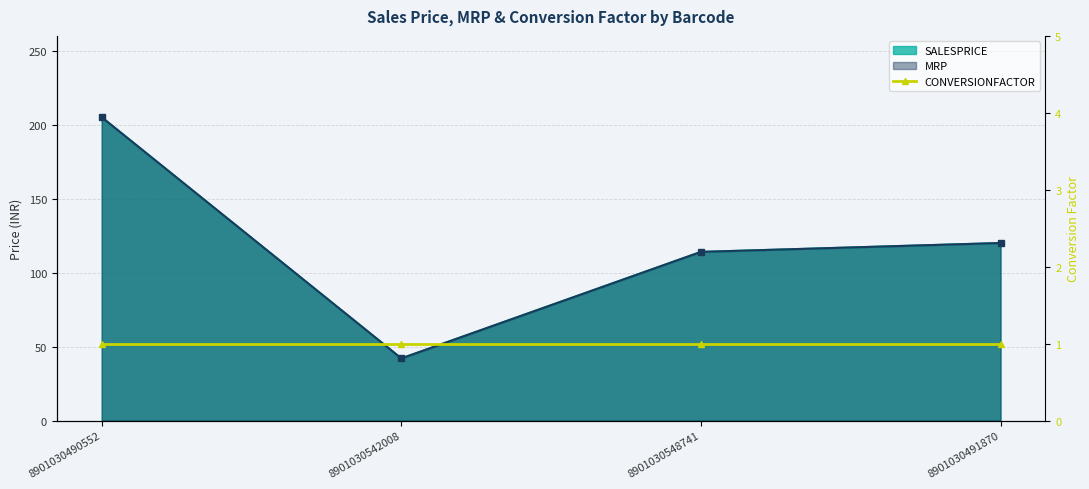

True or false: SALESPRICE has more than 1 interior local peaks.

False